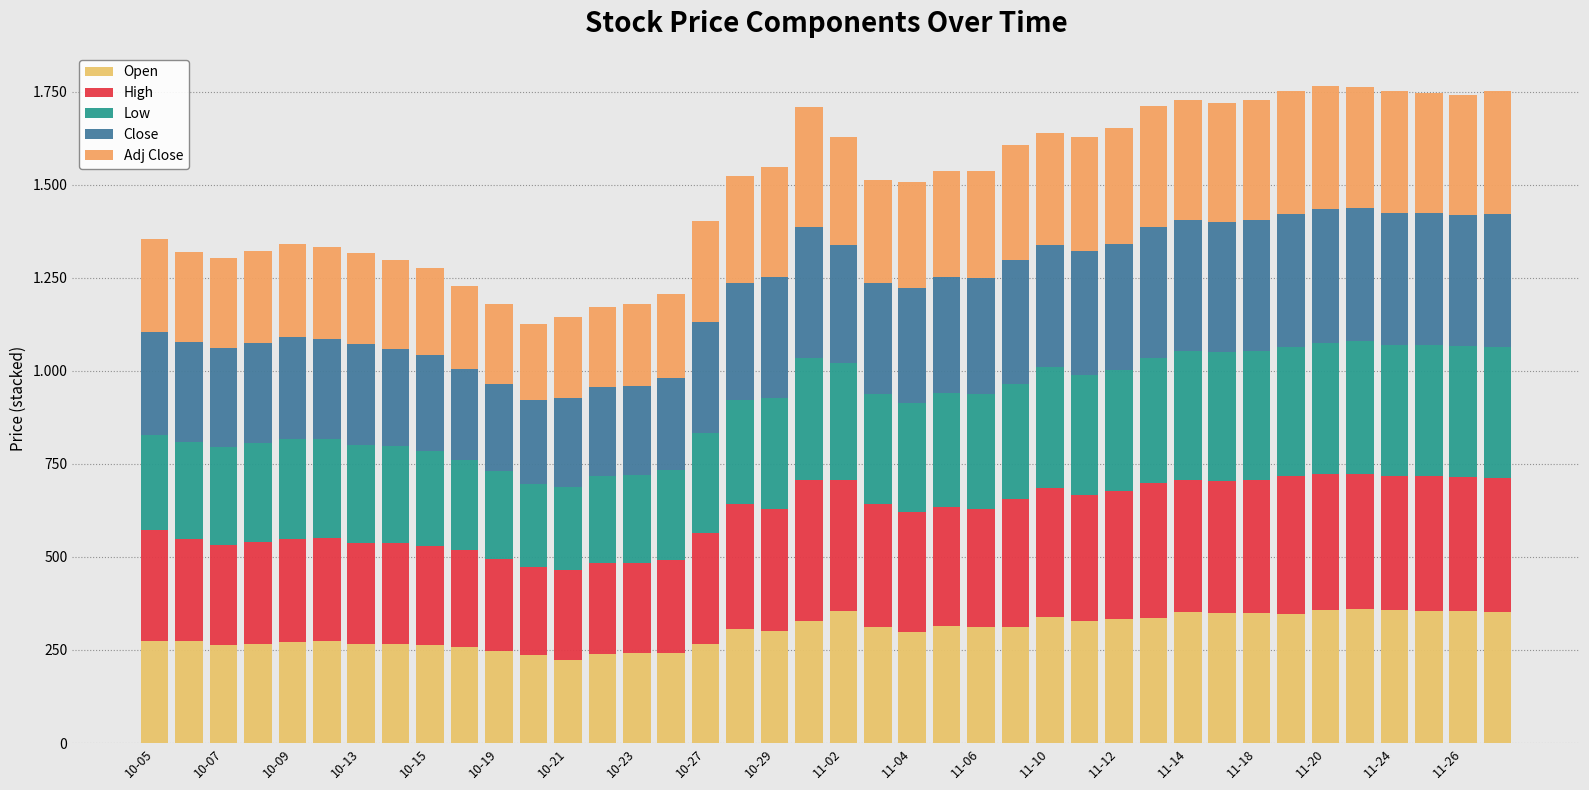

List the series in order of their peak value, lowest first.

Adj Close, Low, Close, Open, High